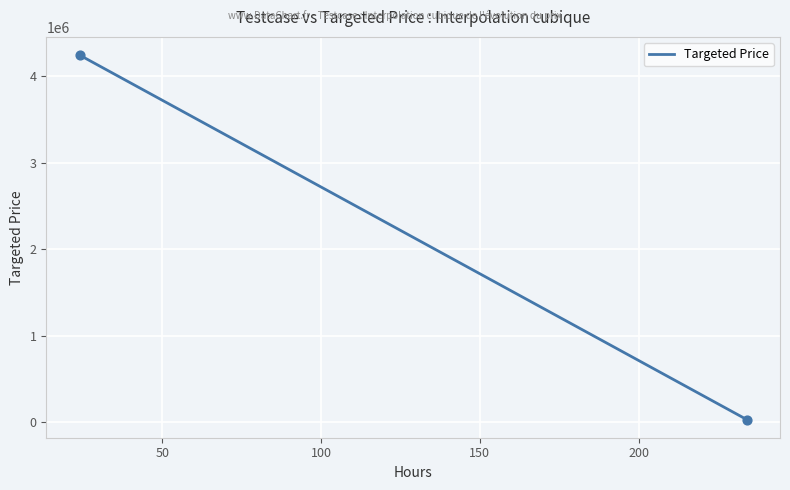

What is the maximum value shown in the chart?

4243424.0